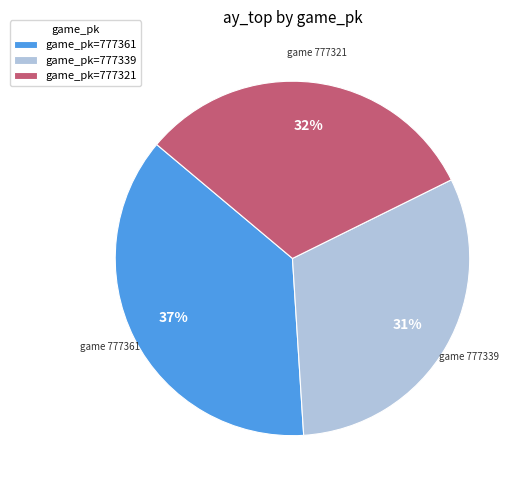

To the nearest percent, what portion does game_pk=777361 represent?

37%